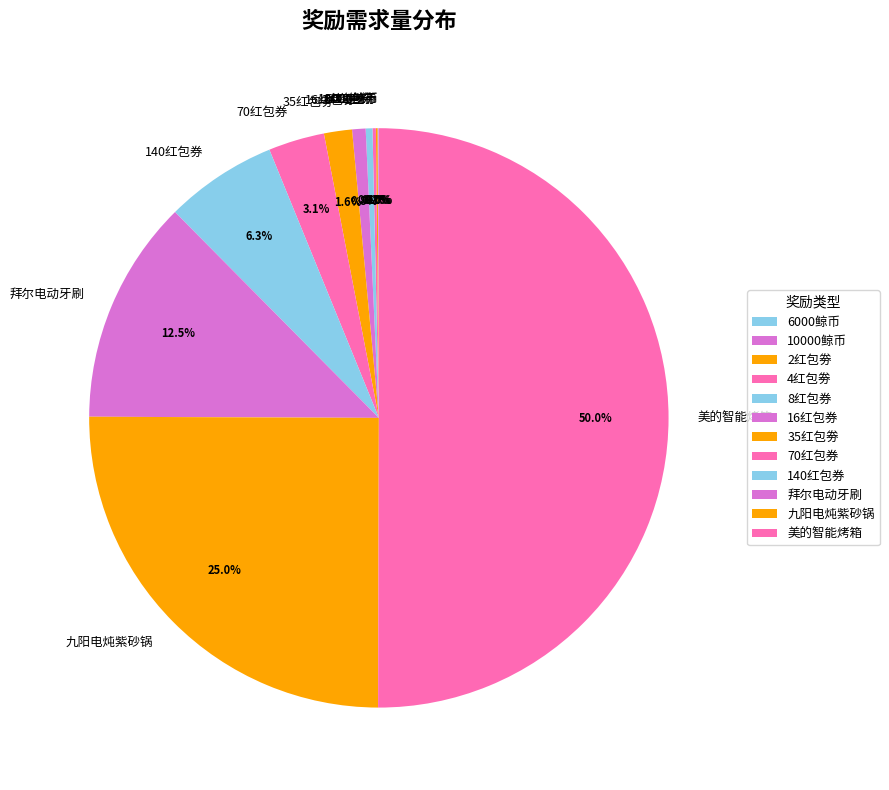

Which has a higher value, 140红包券 or 35红包劵?

140红包券